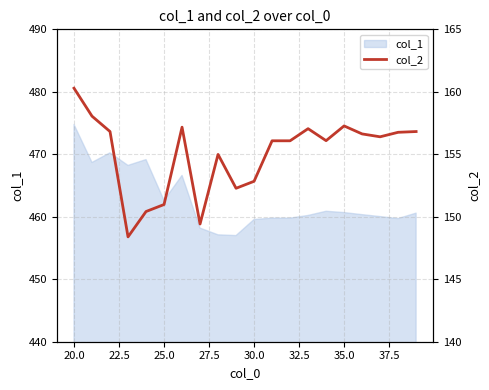

The value of col_1 at 30.0 is 731.3. True or false?

False